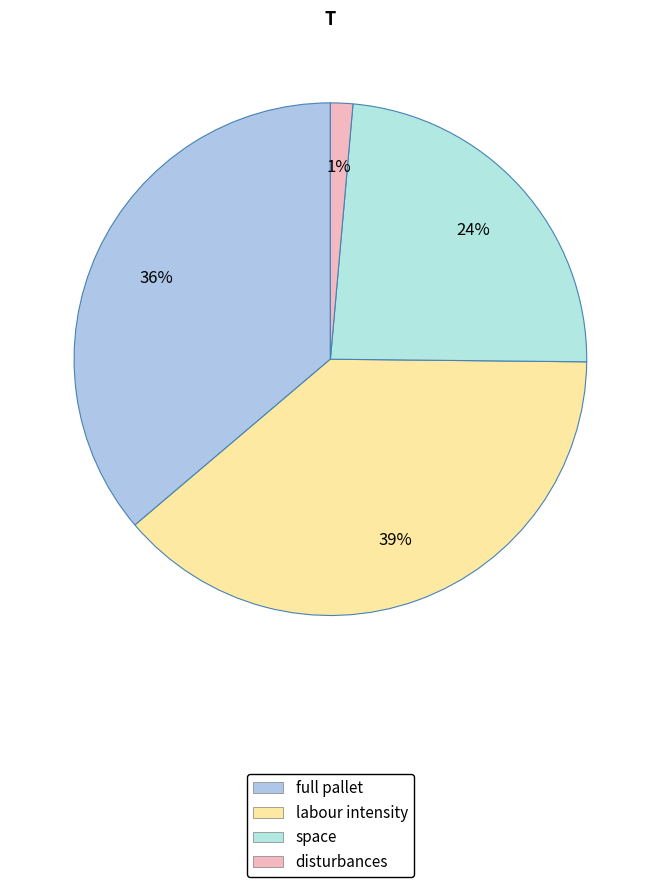

To the nearest percent, what percentage of the pie is full pallet?

36%